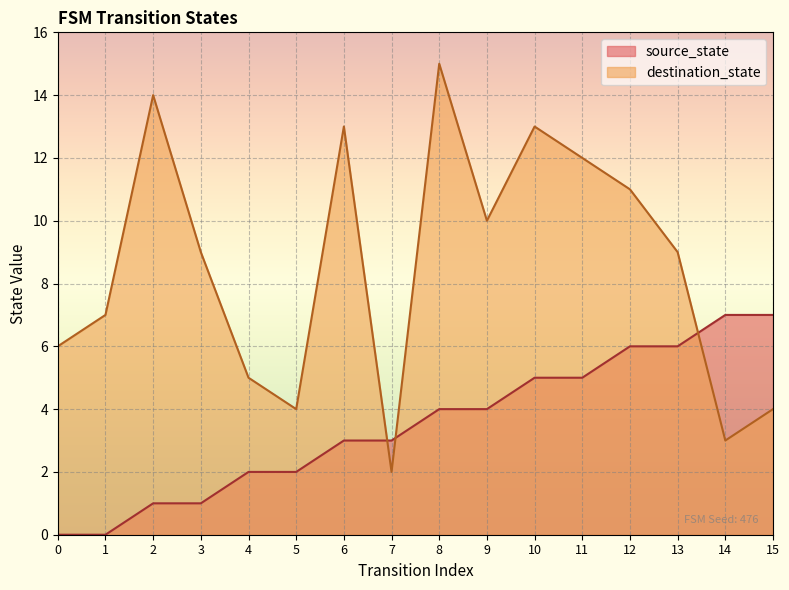

Reading left to right, extract all data points from this chart.

source_state: 0=0	1=0	2=1	3=1	4=2	5=2	6=3	7=3	8=4	9=4	10=5	11=5	12=6	13=6	14=7	15=7
destination_state: 0=6	1=7	2=14	3=9	4=5	5=4	6=13	7=2	8=15	9=10	10=13	11=12	12=11	13=9	14=3	15=4